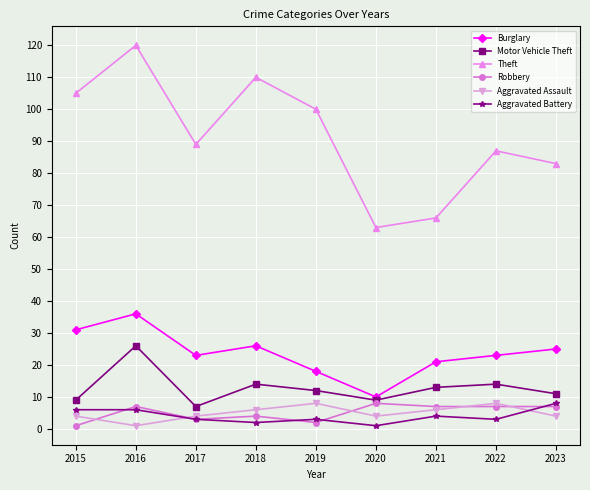

True or false: Aggravated Battery and Burglary cross at least once.

False